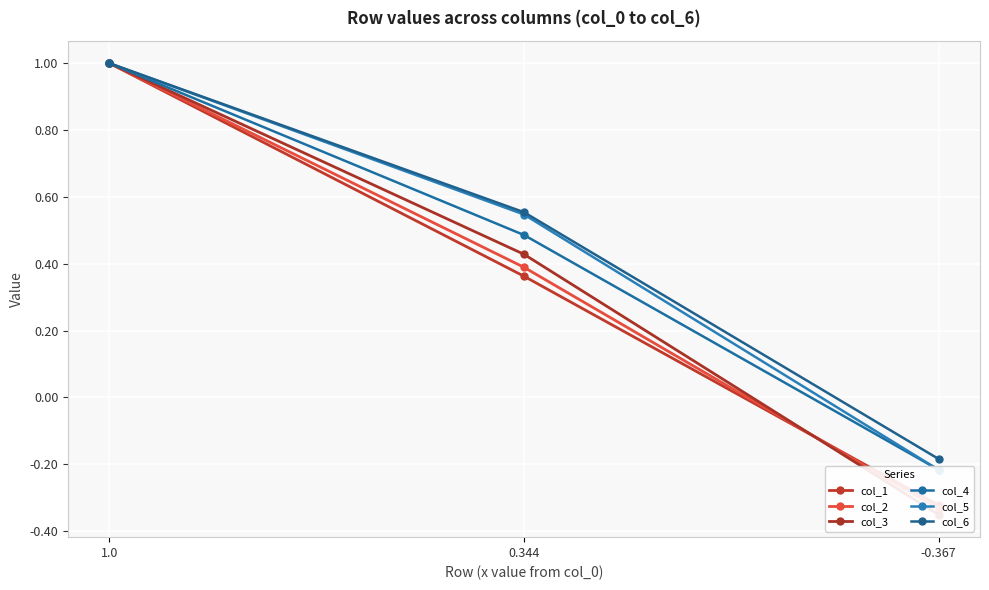

The col_4 series shows 0.2 at 0.344. True or false?

False